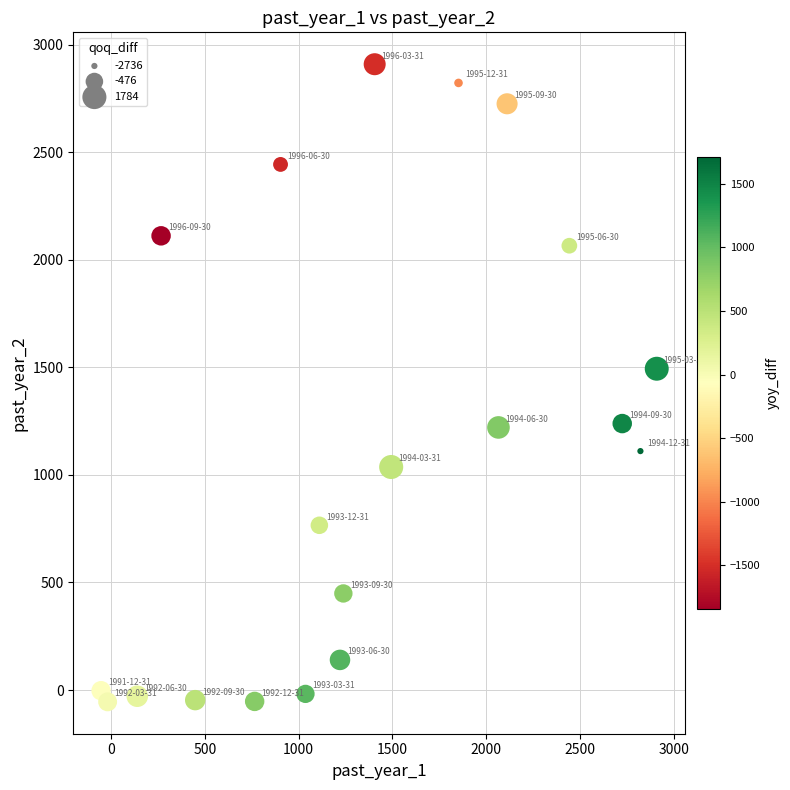

What Y value in the scatter plot is closest to 1427?

1494